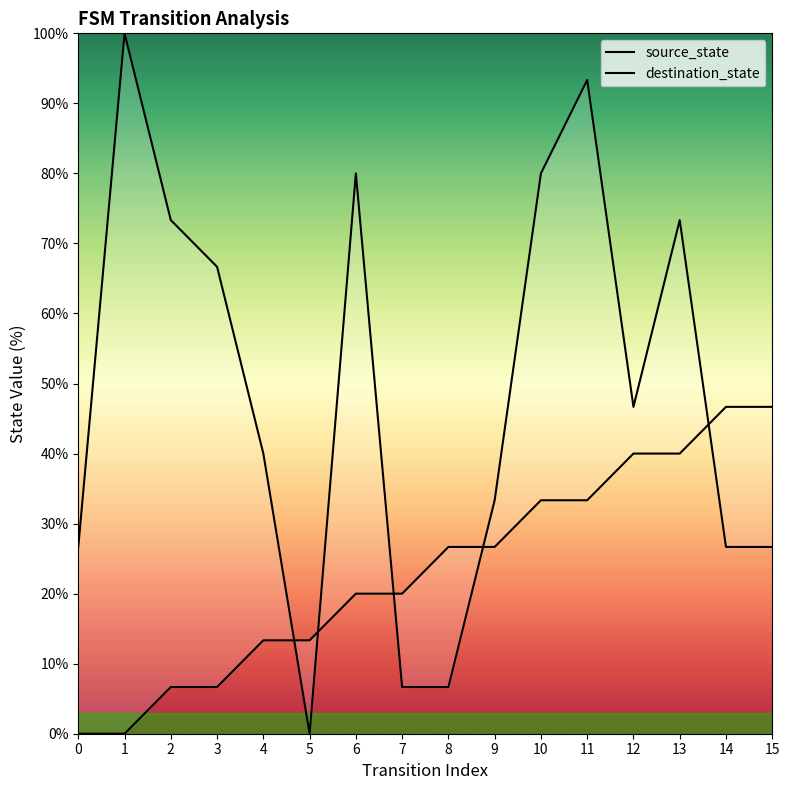

True or false: source_state has more than 1 interior local peaks.

False